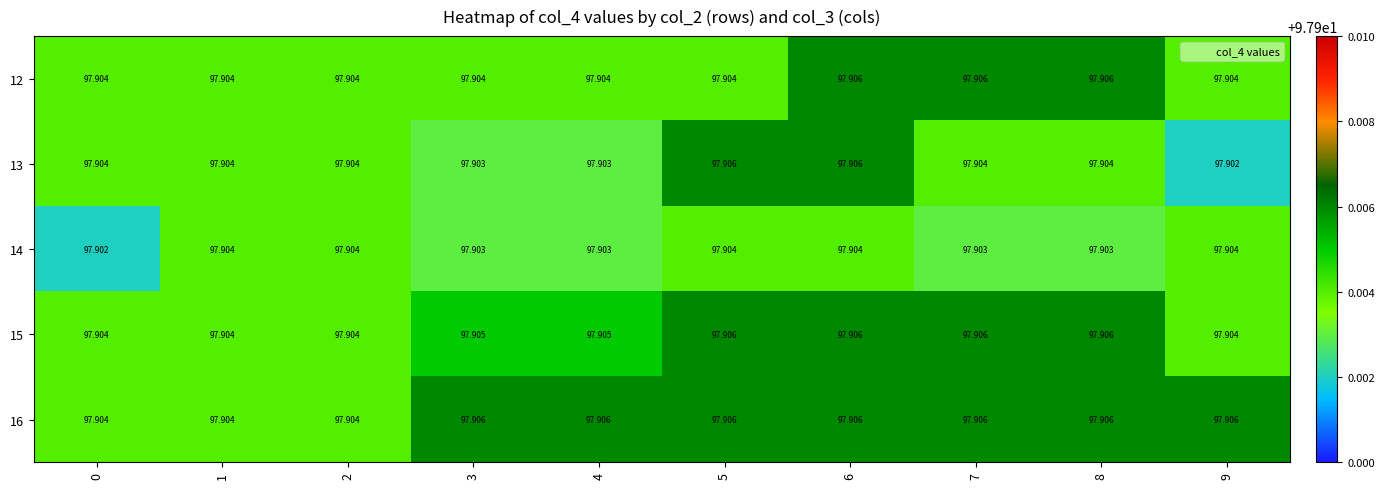

Which series has the widest spread of values?

13